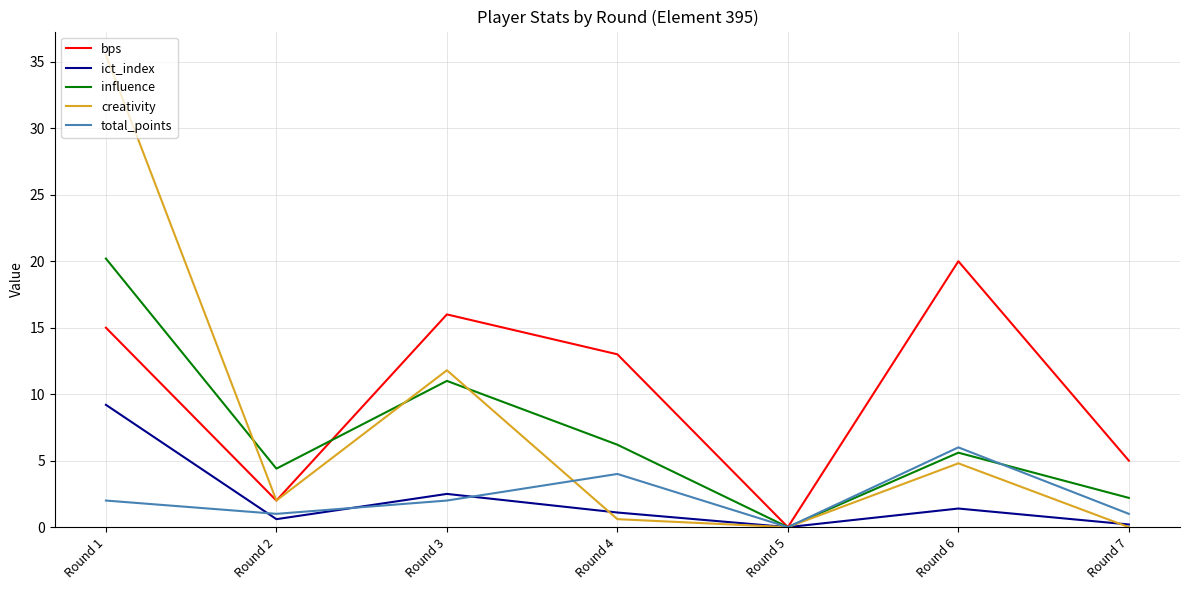

Count the total_points values in the range 1 to 4.

5